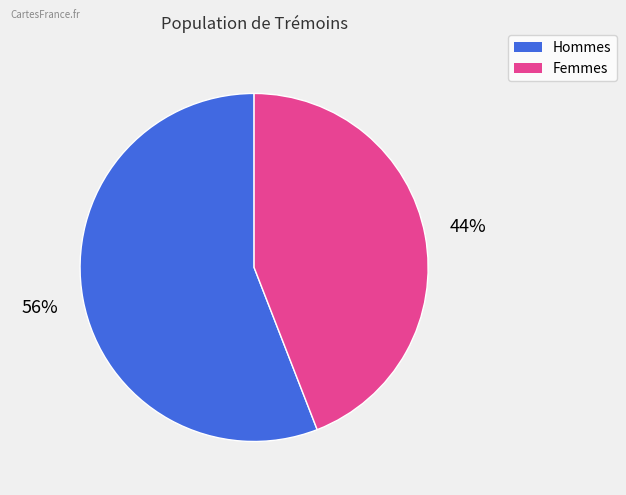

To the nearest percent, what is the average slice percentage?

50%